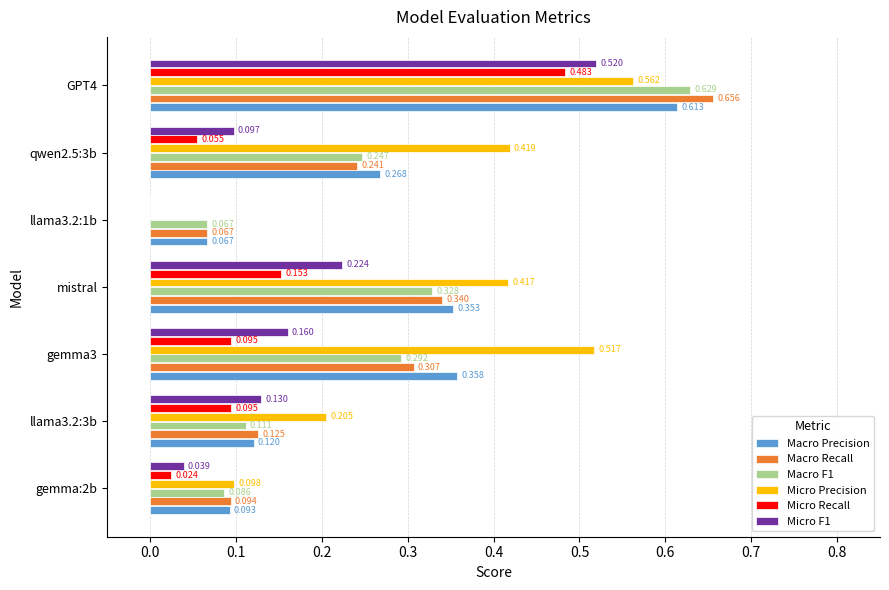

Which series changed the most between qwen2.5:3b and GPT4?

Micro Recall